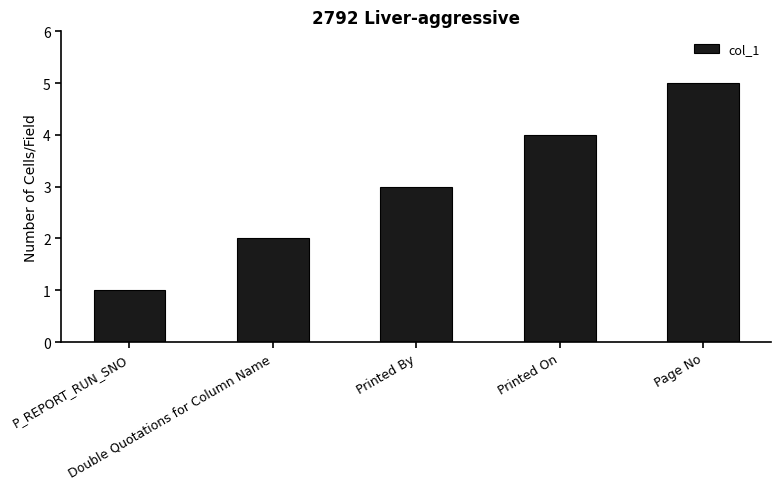

True or false: the data shows 1 at P_REPORT_RUN_SNO.

True